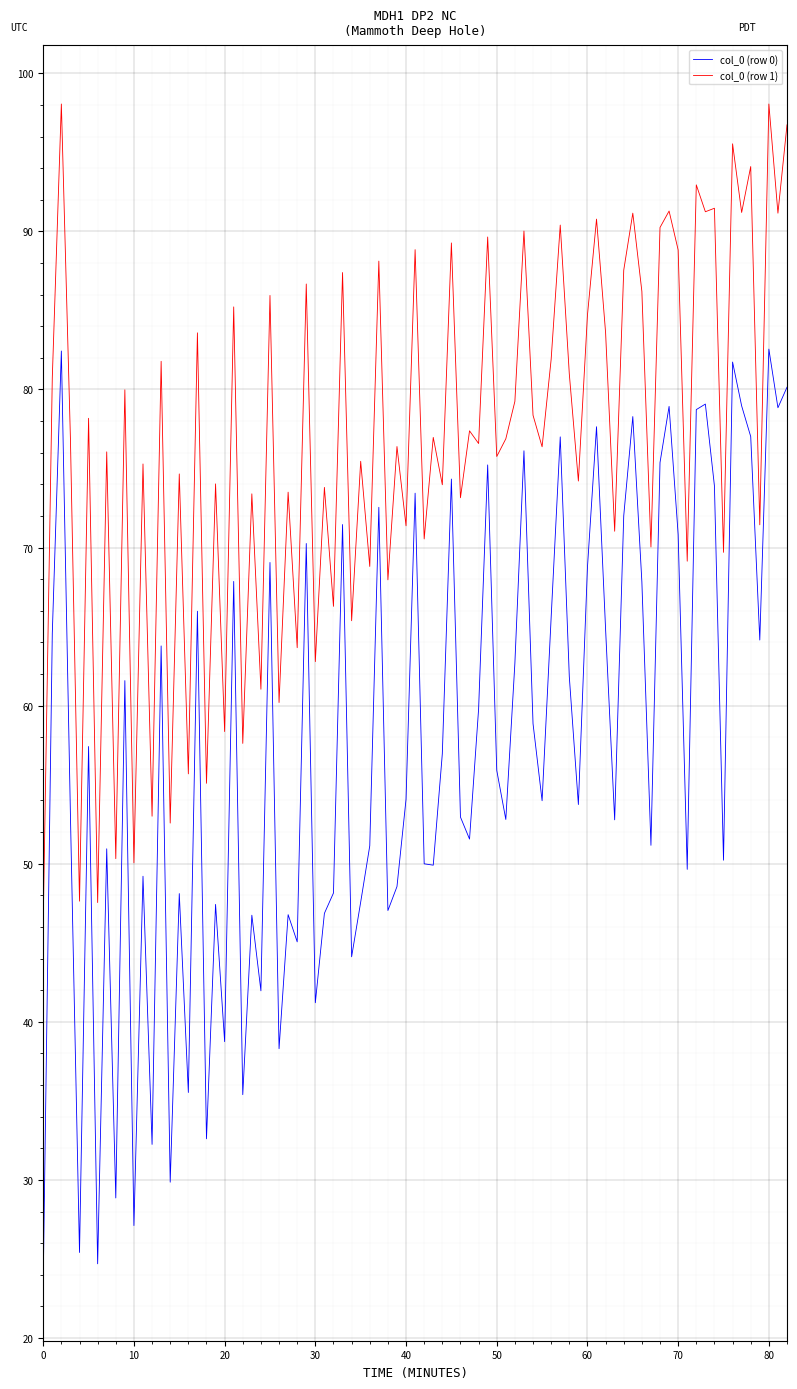

How many distinct data groups are displayed?

2